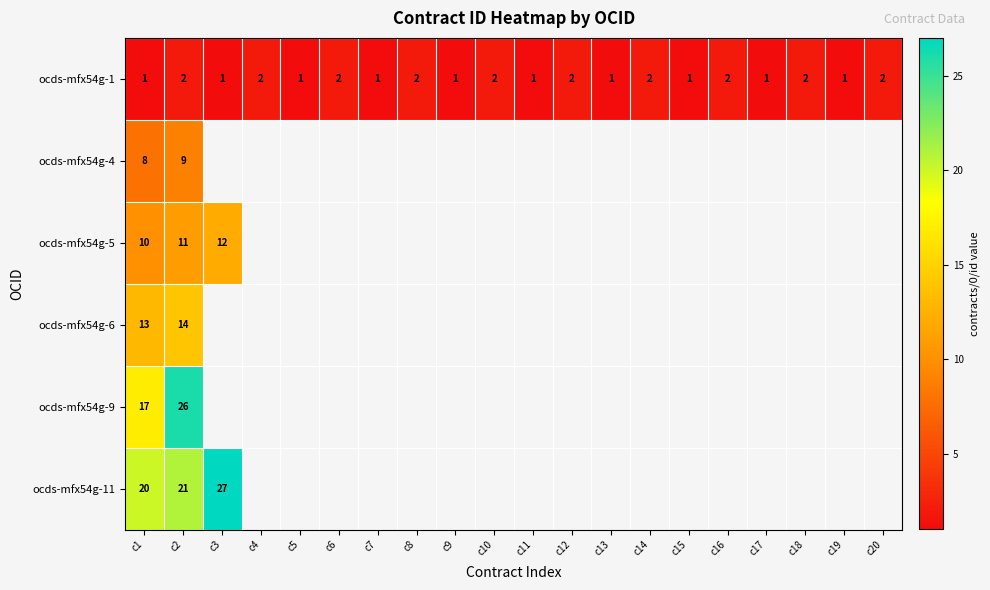

The value of ocds-mfx54g-4 at c2 is 14. True or false?

False